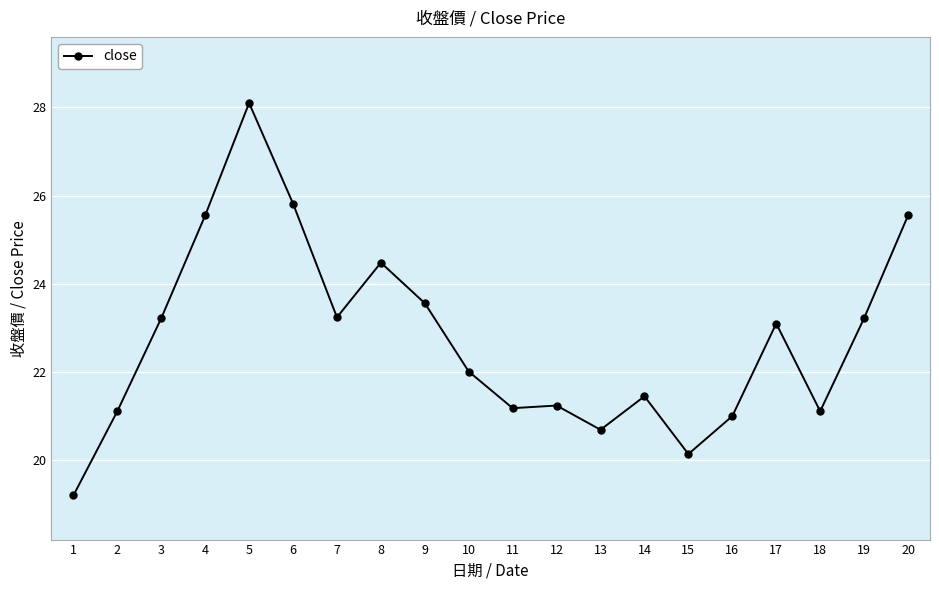

Read the value at 5.

28.1